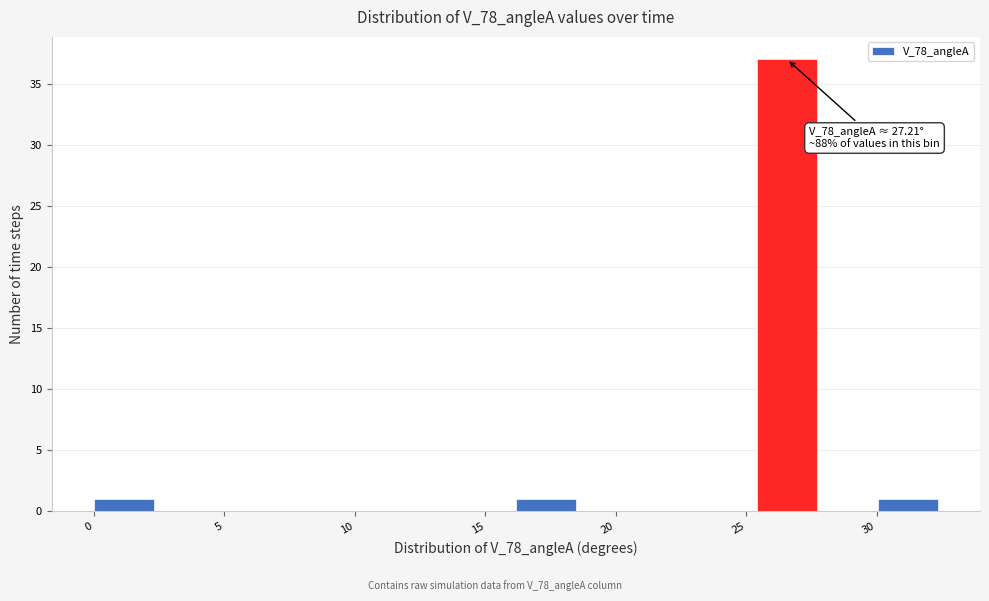

Which range on the x-axis has the tallest bar?

25.5 to 27.5